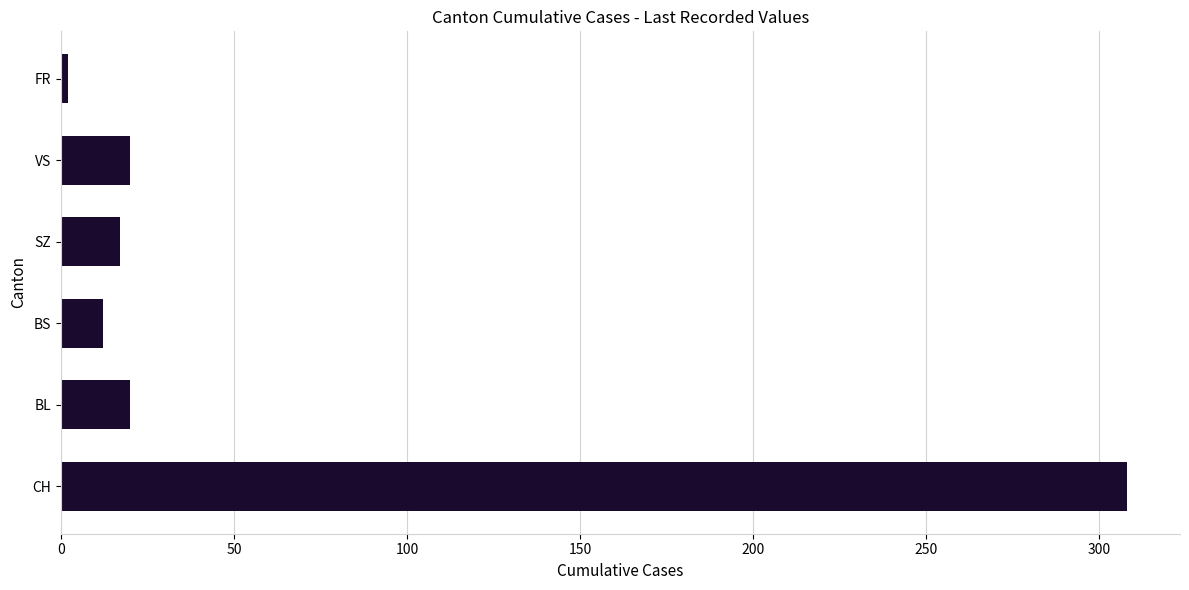

How many bars are there in total?

6